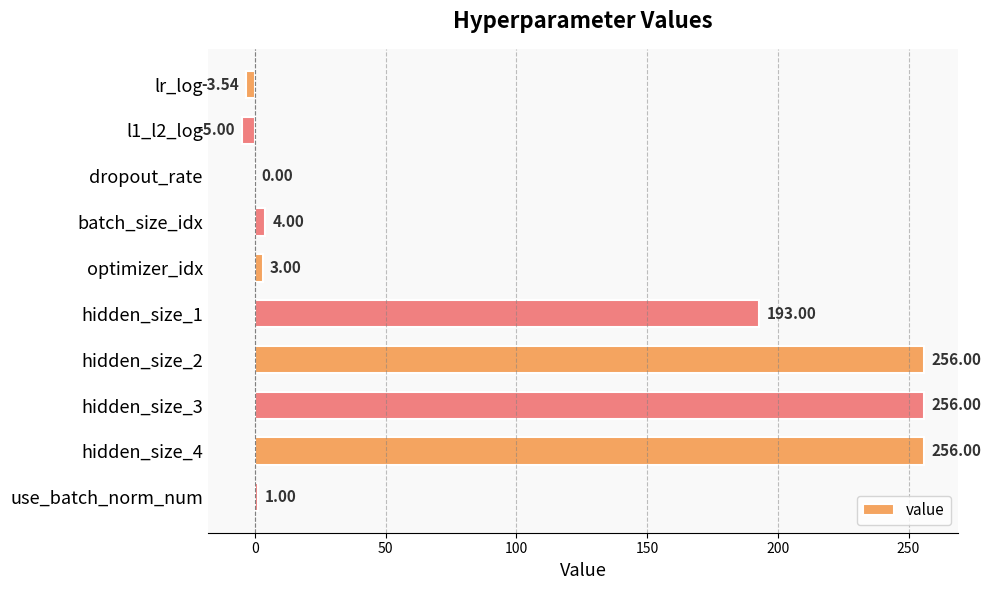

What is the sum of all values?

960.5